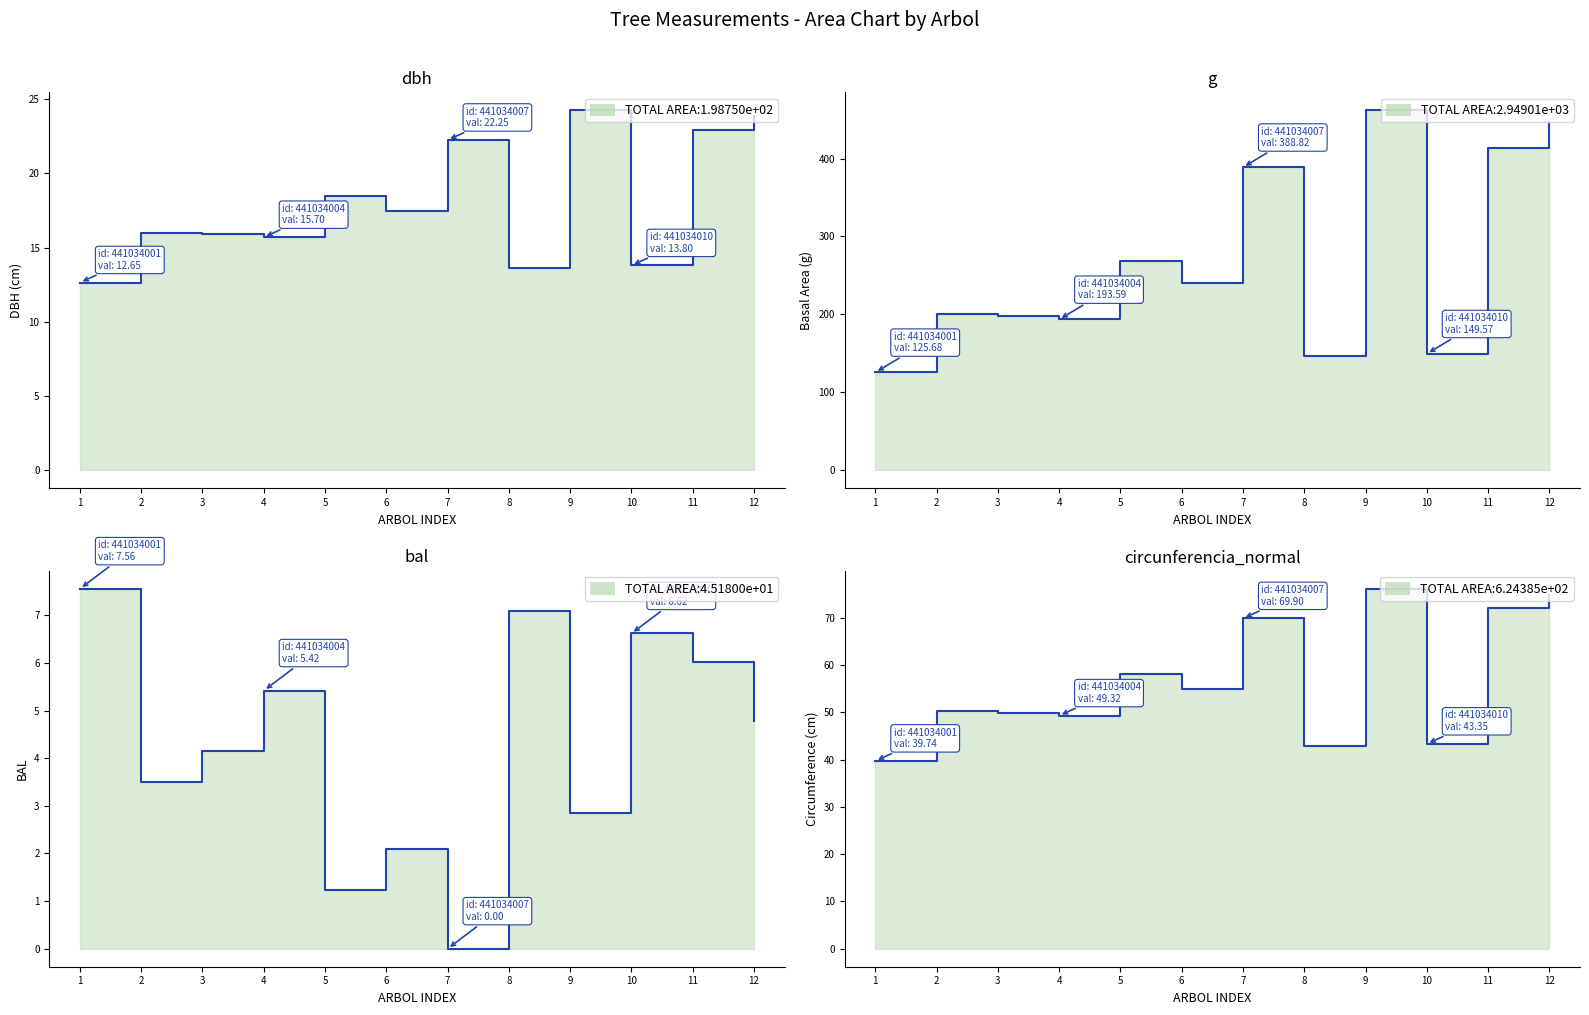

How many lines are shown in the chart?

4